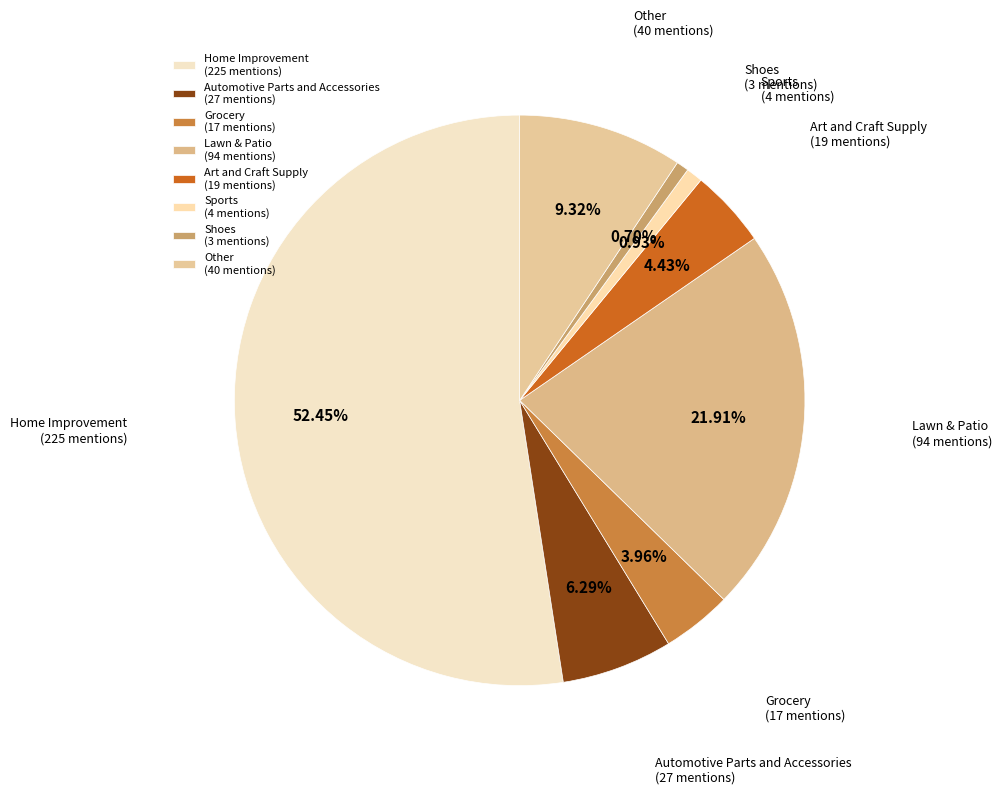

What percentage is the Home Improvement slice, to the nearest percent?

52%